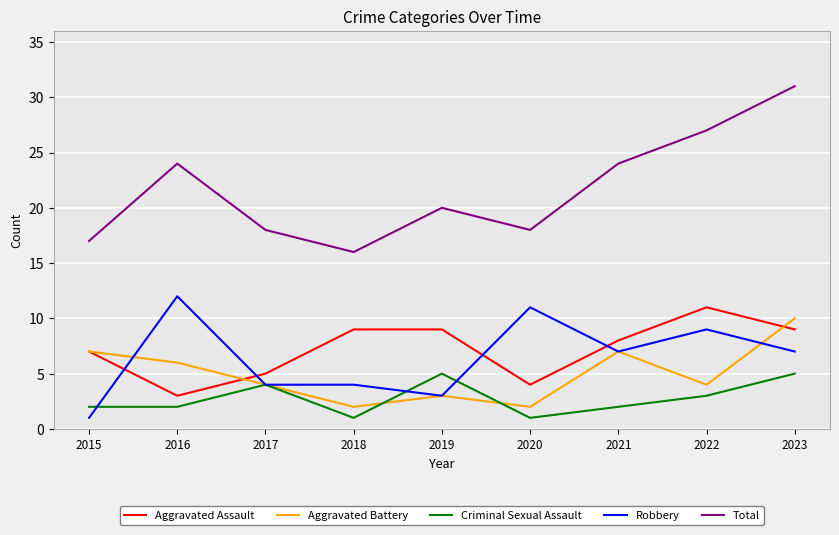

True or false: Total and Aggravated Assault cross at least once.

False